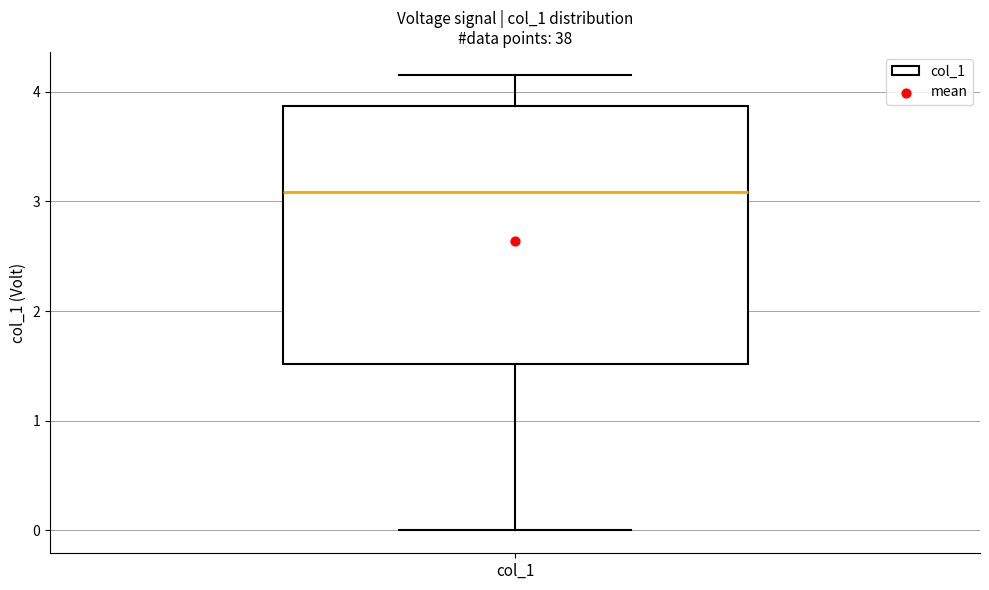

Transcribe this box plot: give where the median line is, the range the box spans, and where the two whiskers end, as read against the y-axis. The values are not printed on the chart, so give them approximately, as read against the axis.

median 3.1, box 1.5 to 3.9, whiskers 0.0 to 4.2